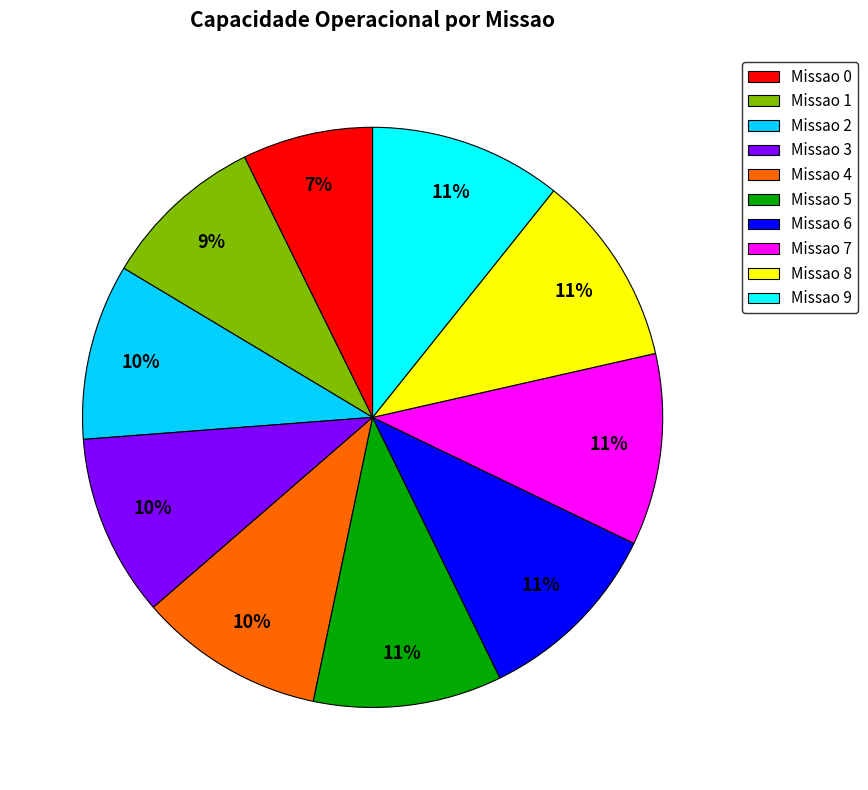

What percentage is the Missao 7 slice, to the nearest percent?

11%